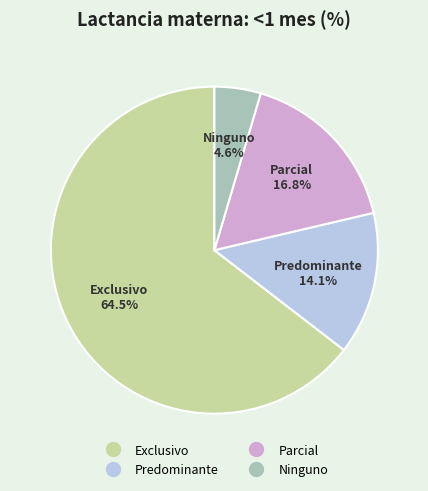

Is there any slice that represents more than half of the pie?

Yes